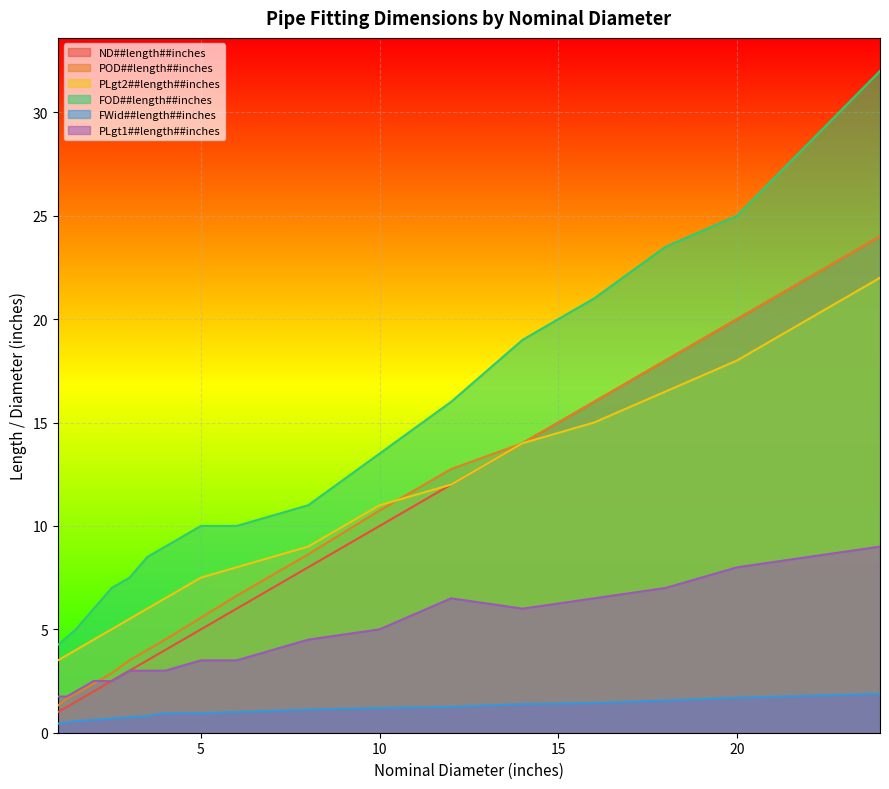

How many data points in PLgt2##length##inches are less than 8?

9